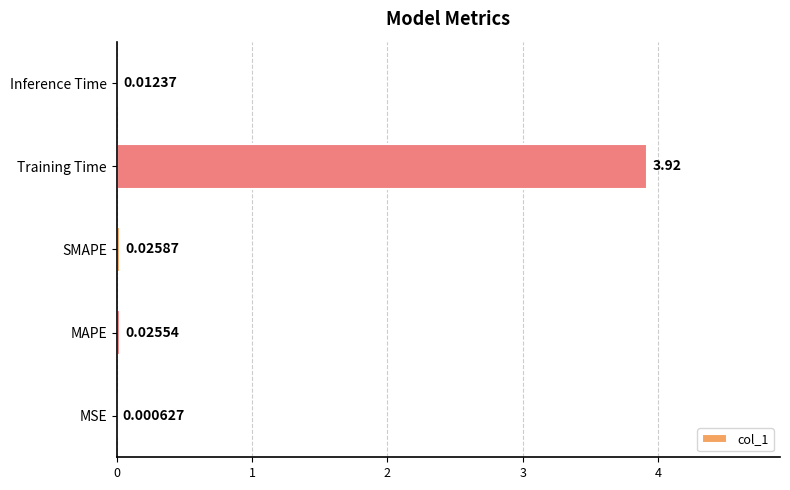

Which has a higher value, MAPE or Training Time?

Training Time